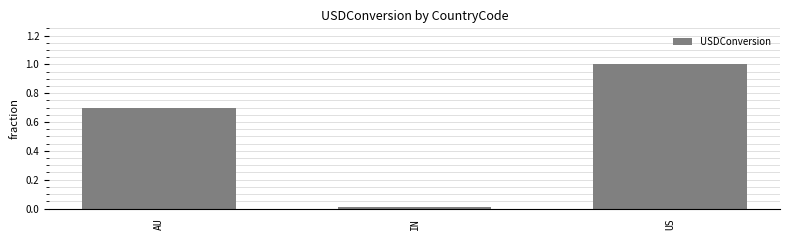

What is the difference between the maximum and minimum values?

1.0